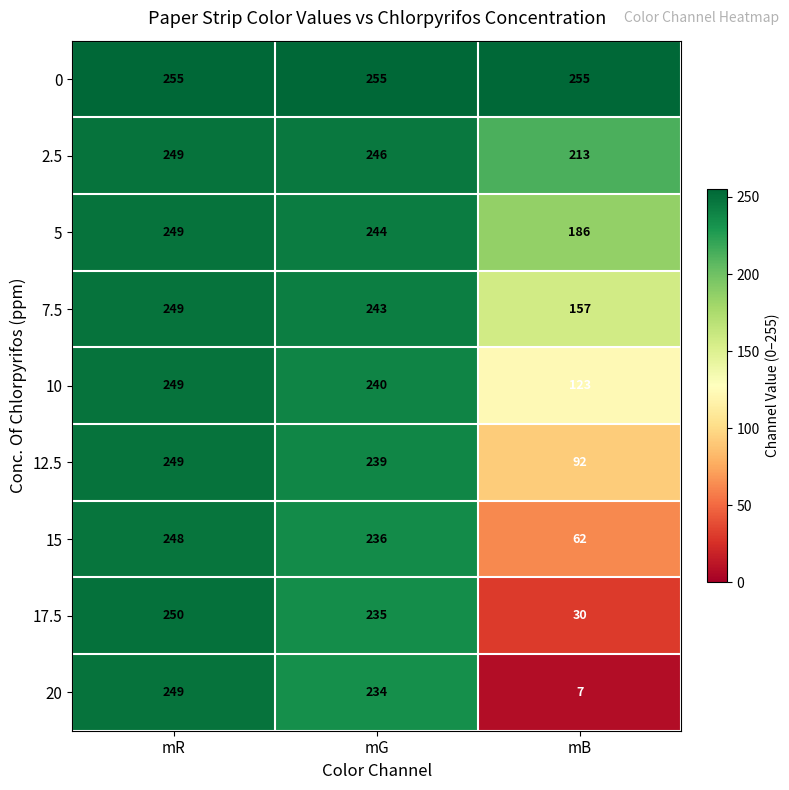

How many data points in 17.5 are less than 235?

1